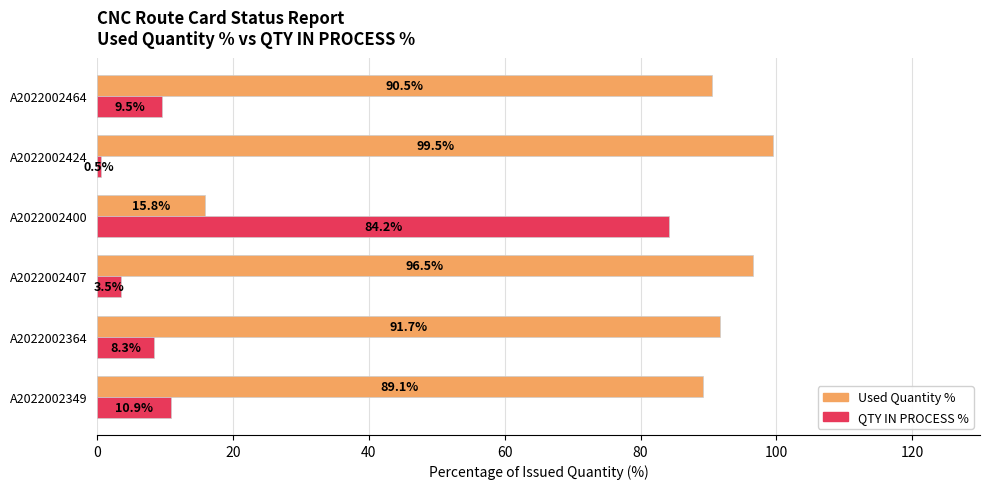

What is the sum of all QTY IN PROCESS % values?

116.8